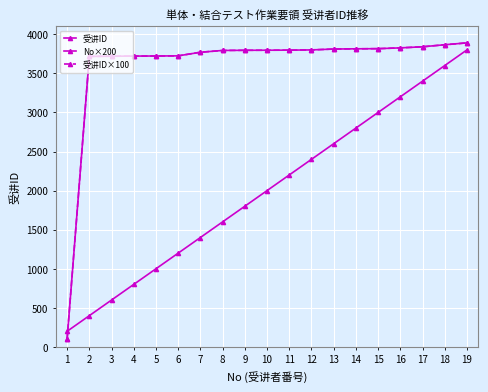

What is the lowest value of the No×200 series?

200.0